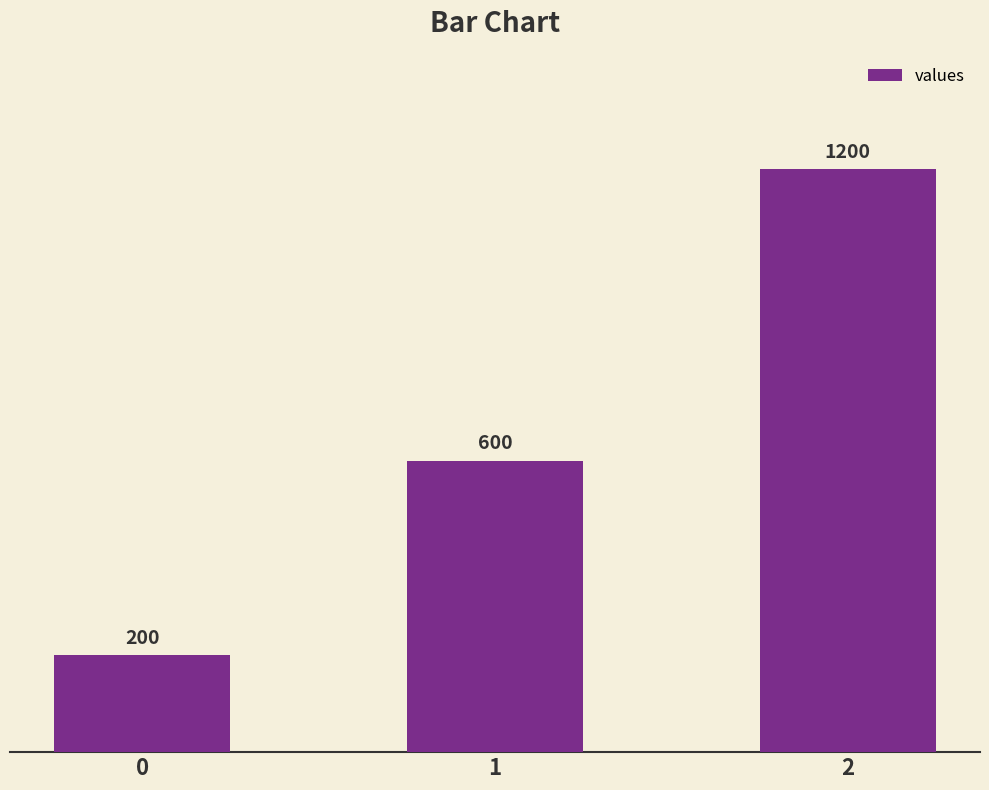

What is the sum of the values at 1 and 2?

1800